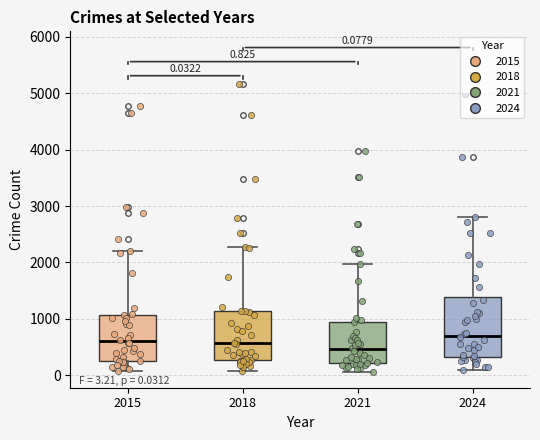

Which box is the tallest, from its lower edge to its upper edge?

2024